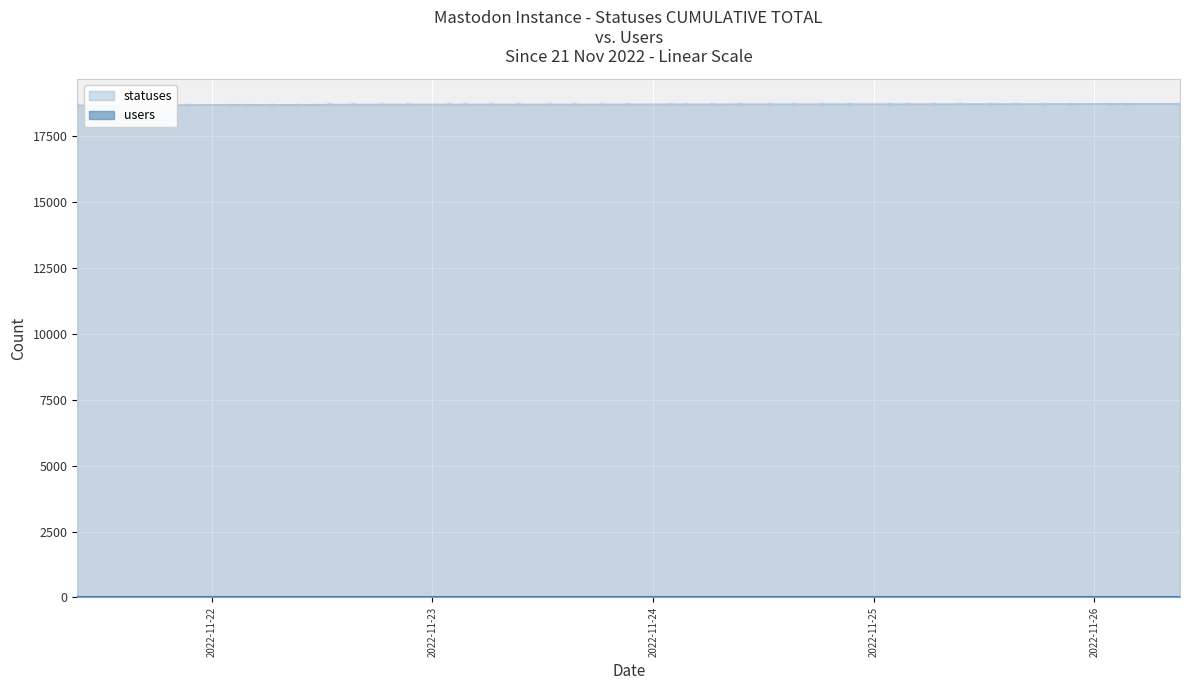

At how many categories does at least one series exceed 18738?

3